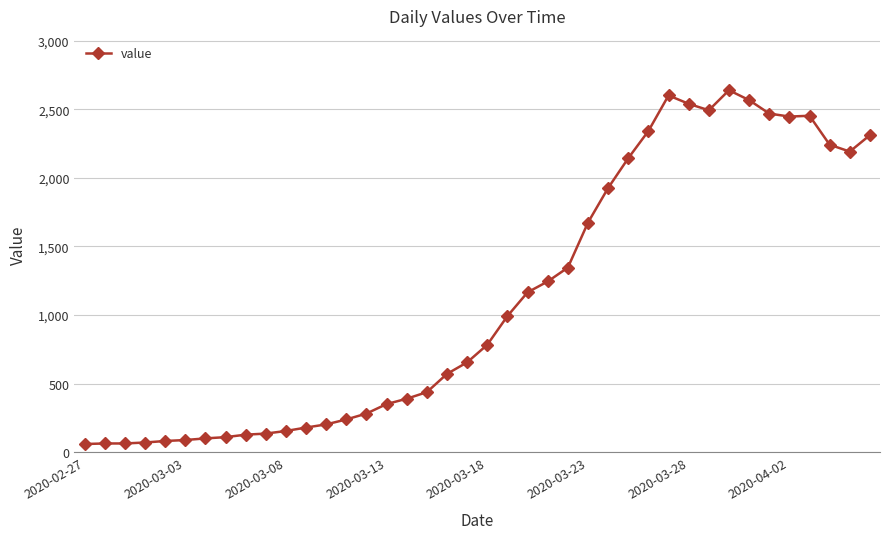

What is the minimum value shown in the chart?

61